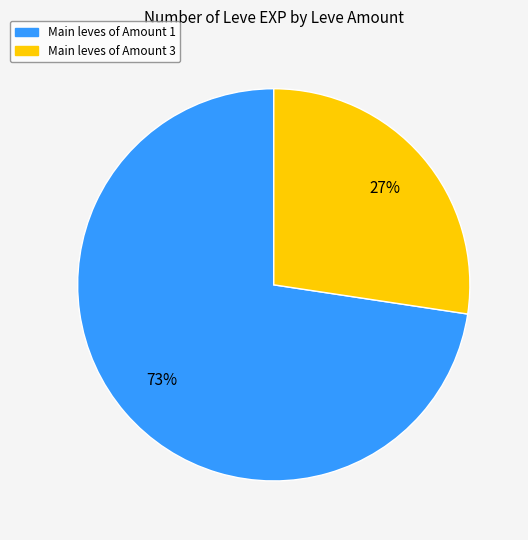

To the nearest percent, what is the average slice percentage?

50%